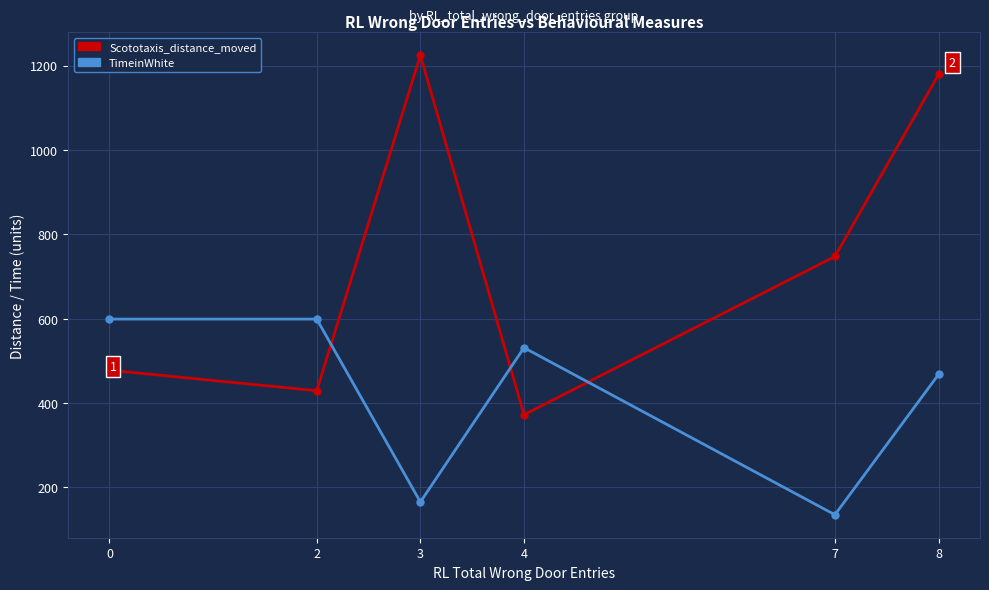

The TimeinWhite series shows 599.0 at 0. True or false?

True